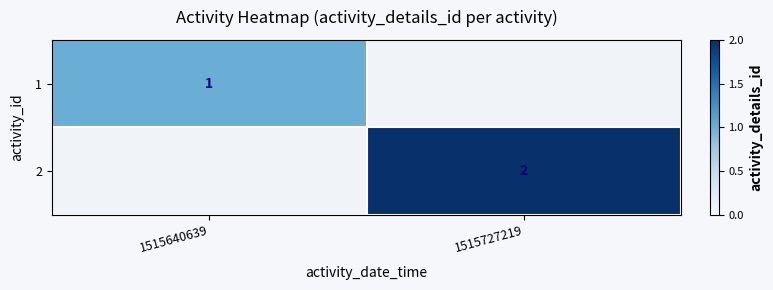

True or false: 1 has a value of 1.5 at 1515640639.

False